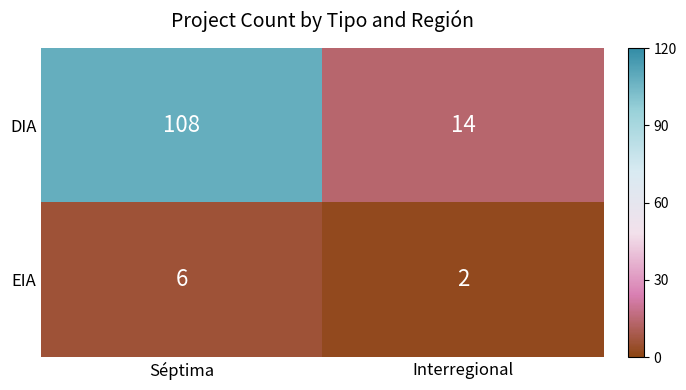

How many series are shown in this chart?

2